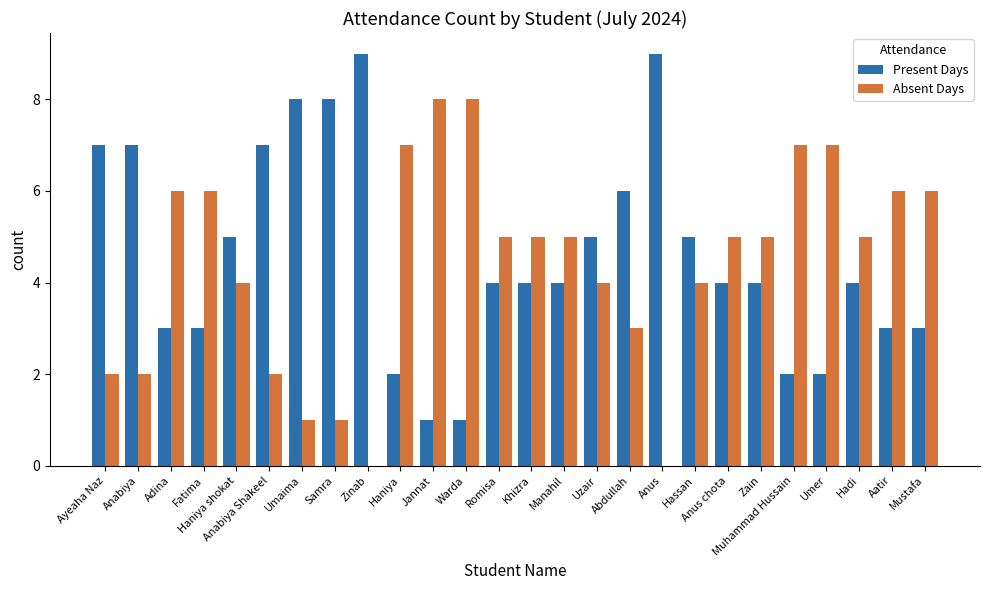

What is the maximum value shown in the chart?

9